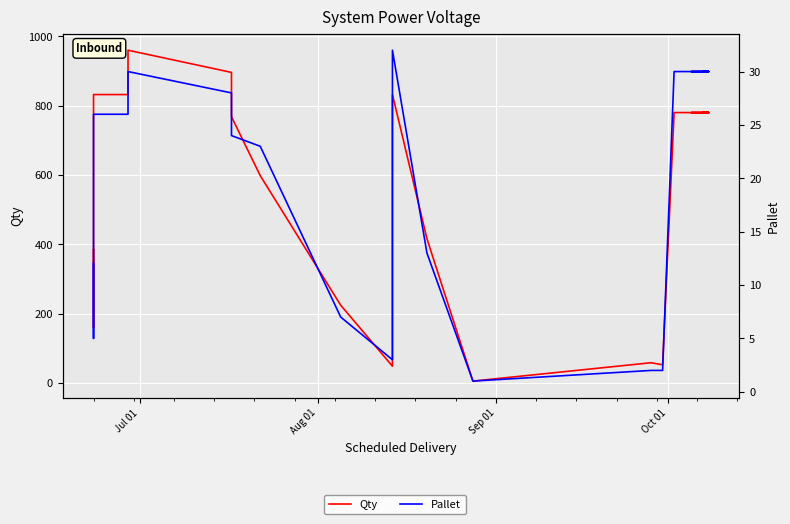

True or false: Qty has more than 1 interior local peaks.

True